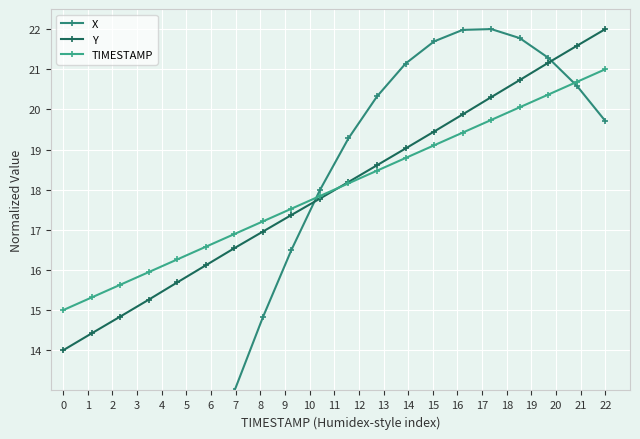

Which series has the largest total across all categories?

TIMESTAMP